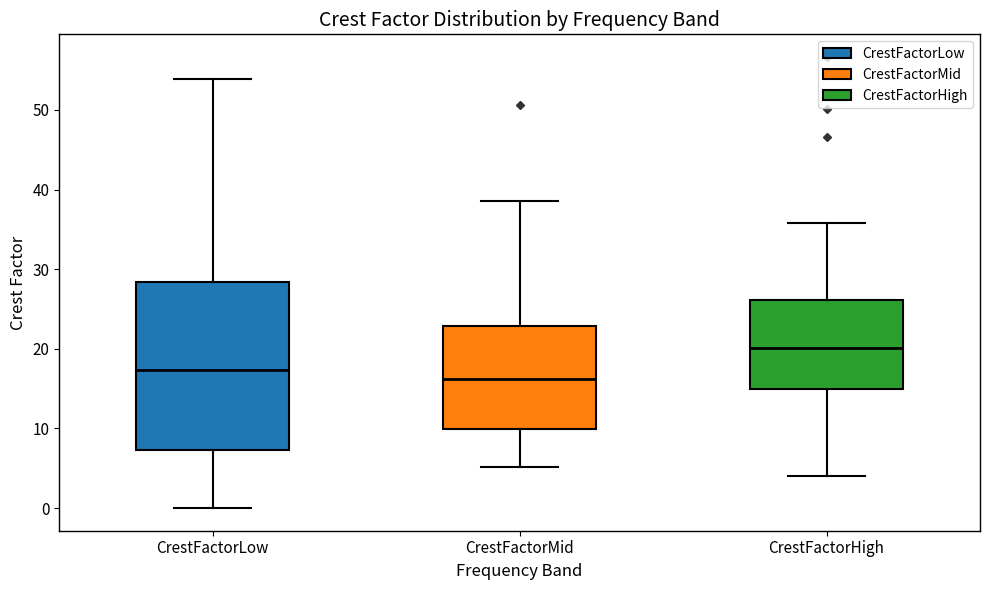

Which box has the highest median line?

CrestFactorHigh